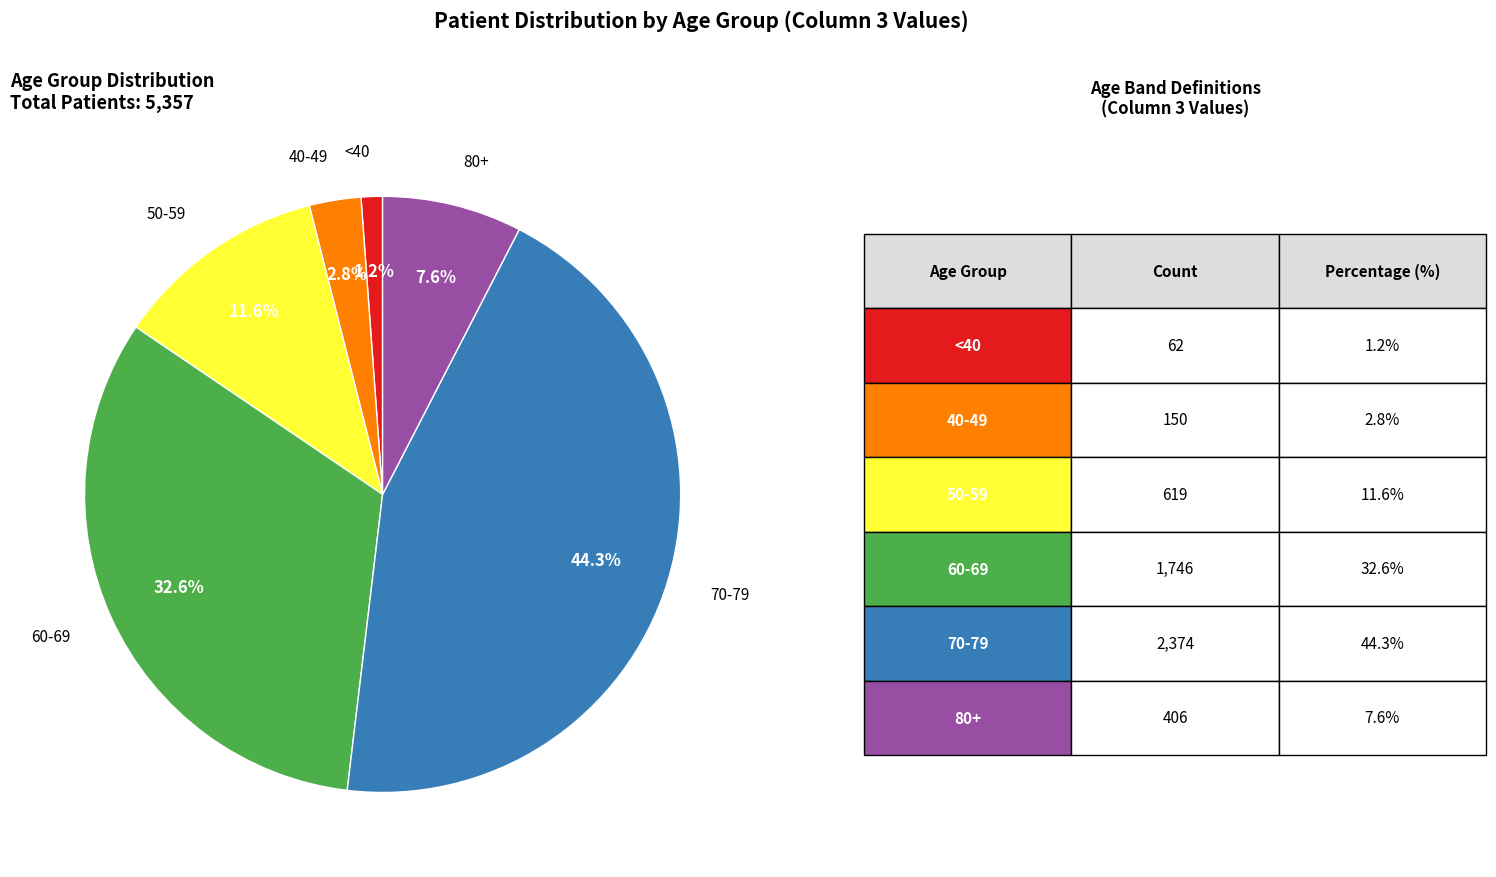

Is there any slice that represents more than half of the pie?

No